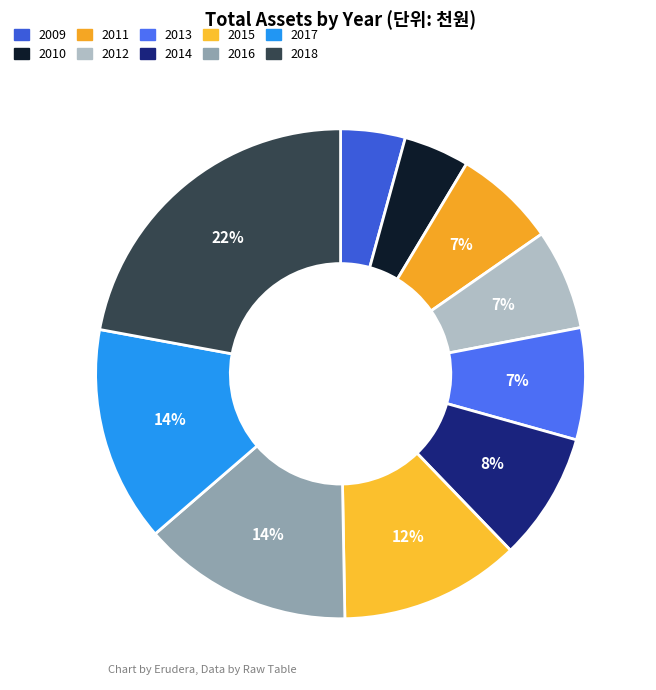

How many slices are in this pie chart?

10